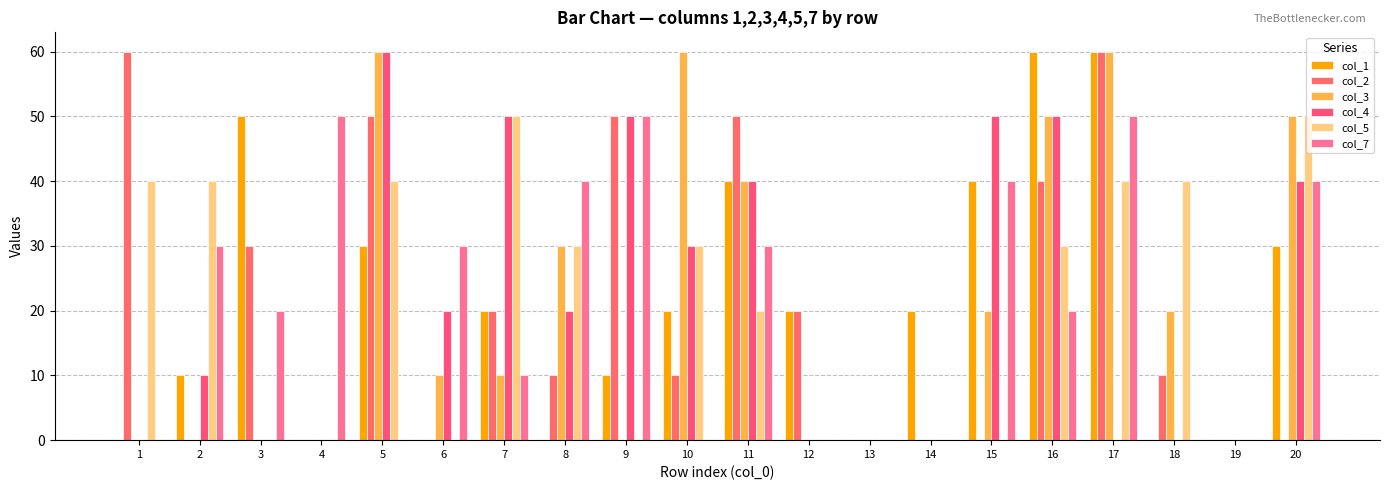

How many distinct data groups are displayed?

6